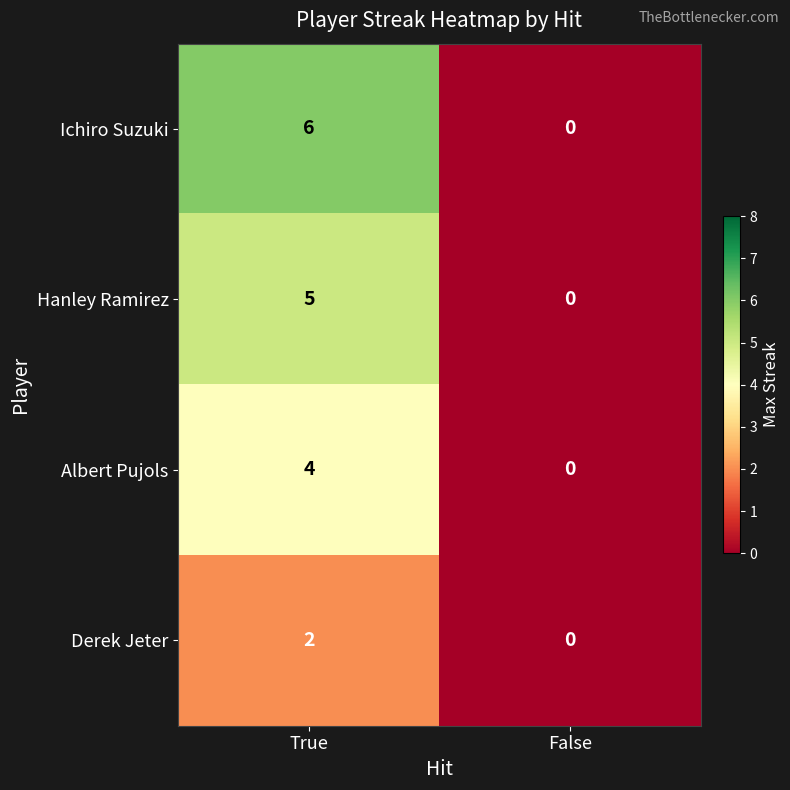

The Albert Pujols series shows 3 at False. True or false?

False